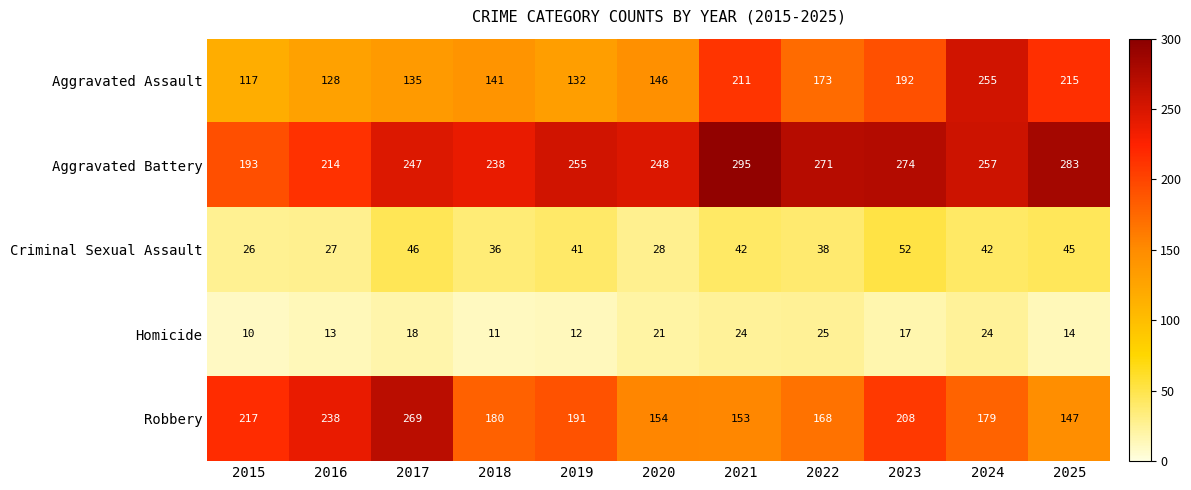

Count the number of categories in the chart.

11